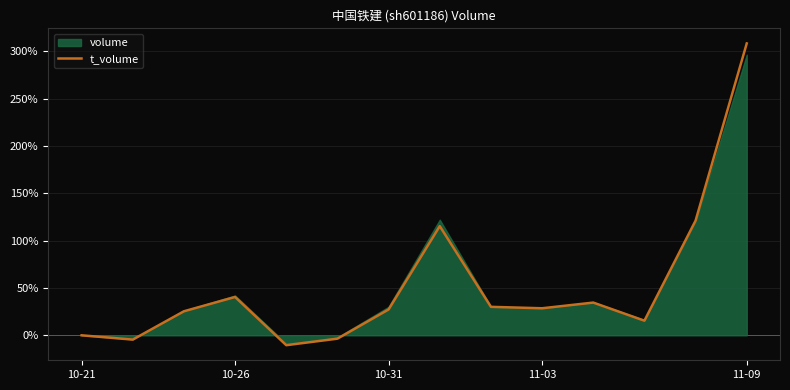

Is it true that t_volume equals 40.5 at 10-26?

True